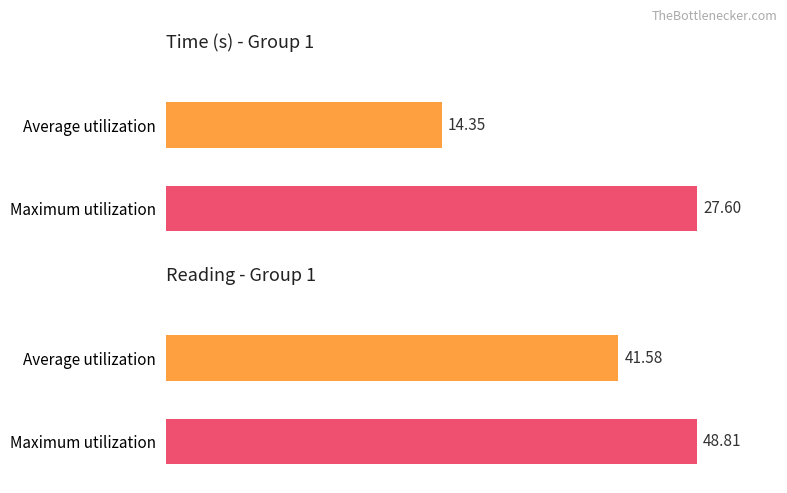

What is the greatest value displayed?

48.8